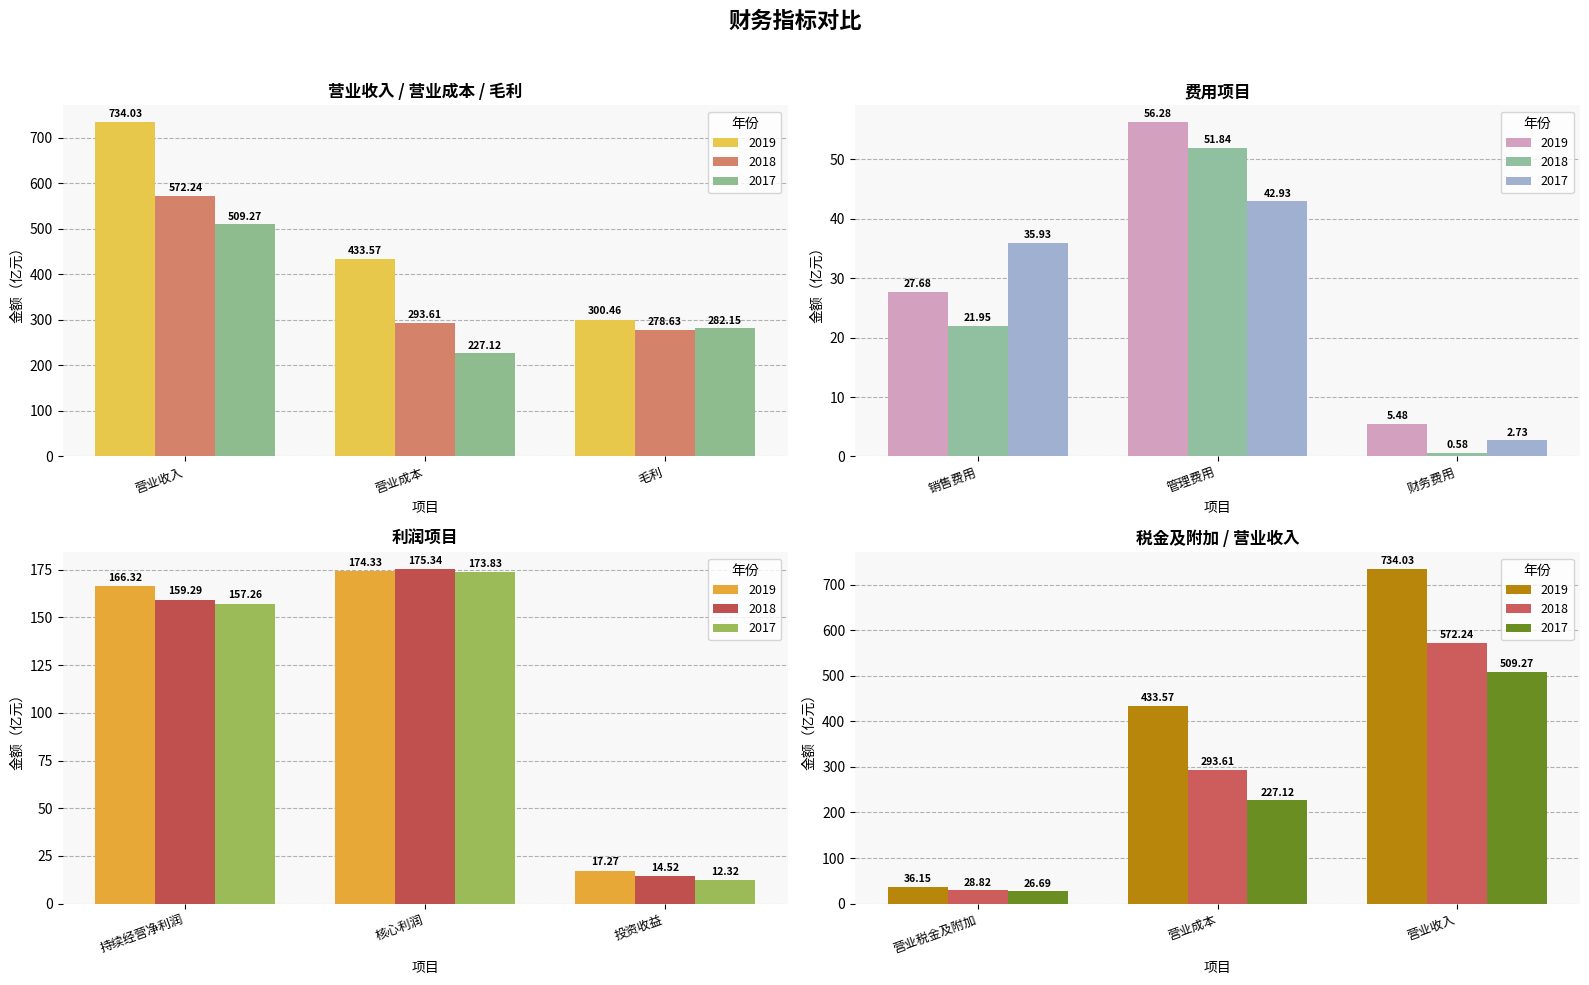

What is the smallest value displayed?

0.6